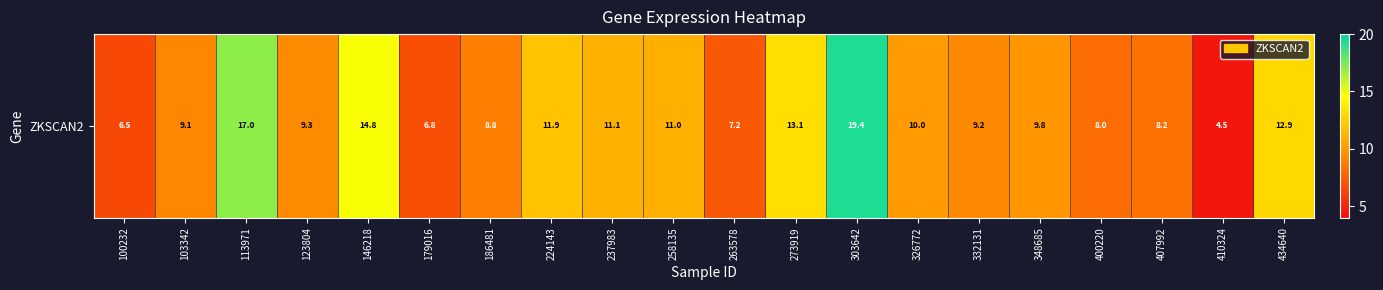

What is the change in value from 179016 to 186481?

+2.0